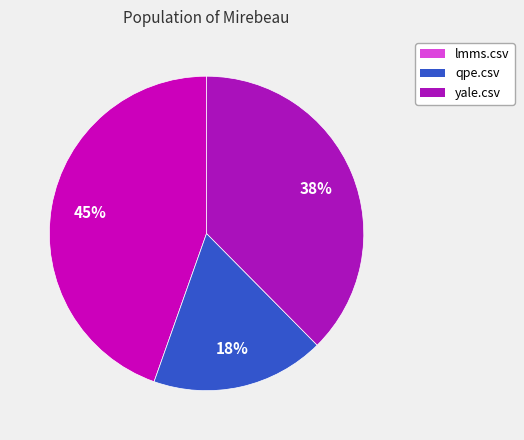

To the nearest percent, what is the difference between the largest and smallest slice percentages?

27%